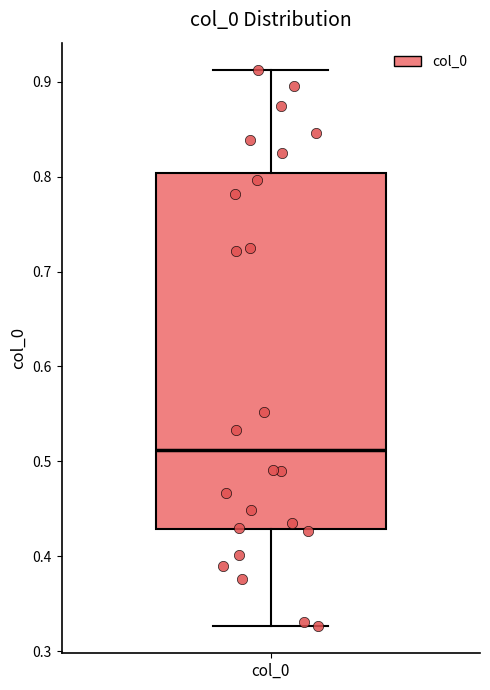

Read this box plot against the y-axis: the position of the median line, the range covered by the box, and the ends of both whiskers. The values are not printed on the chart, so give them approximately, as read against the axis.

median 0.51, box 0.43 to 0.80, whiskers 0.33 to 0.91